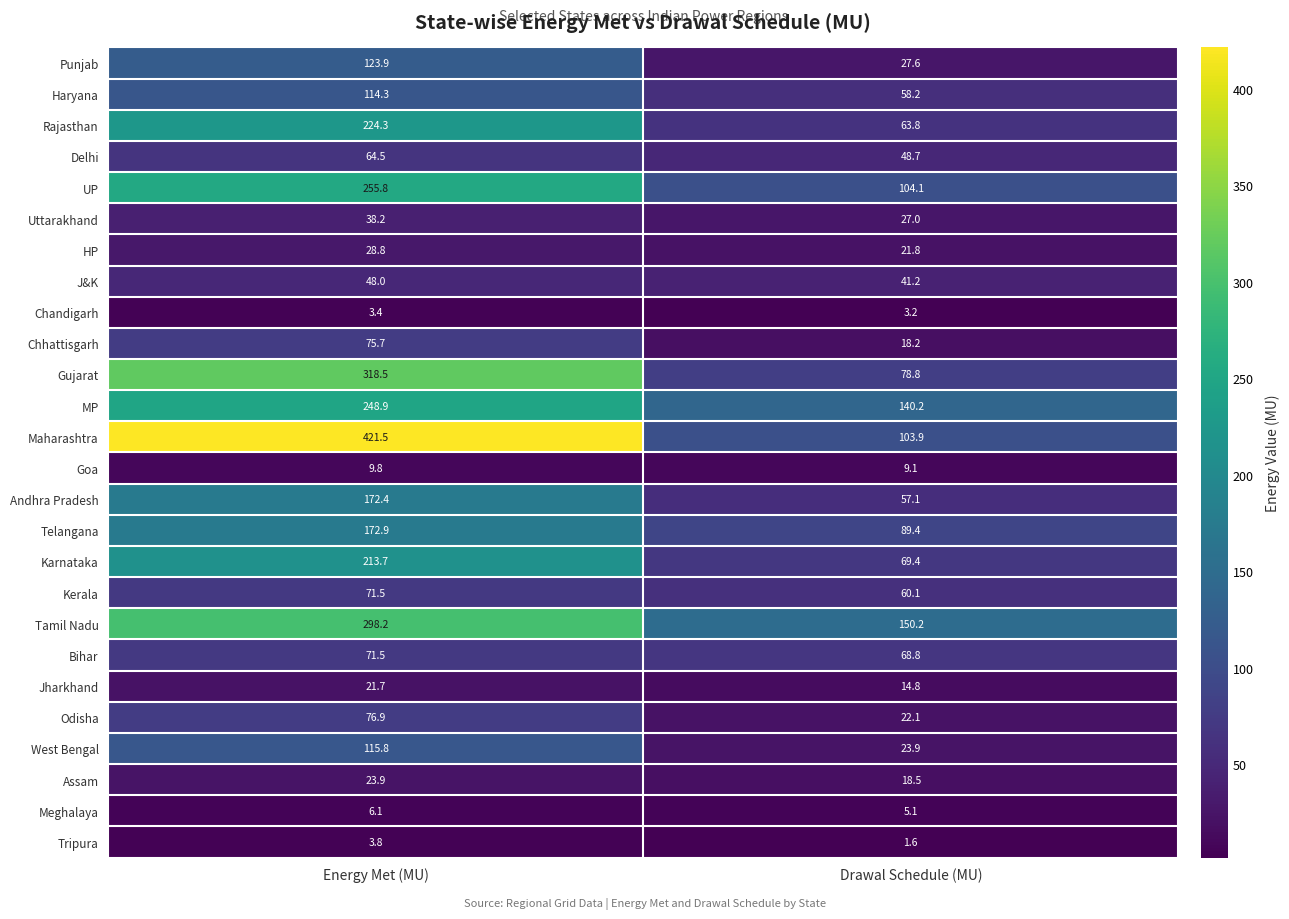

What is the total value across all series at Energy Met (MU)?

3224.0